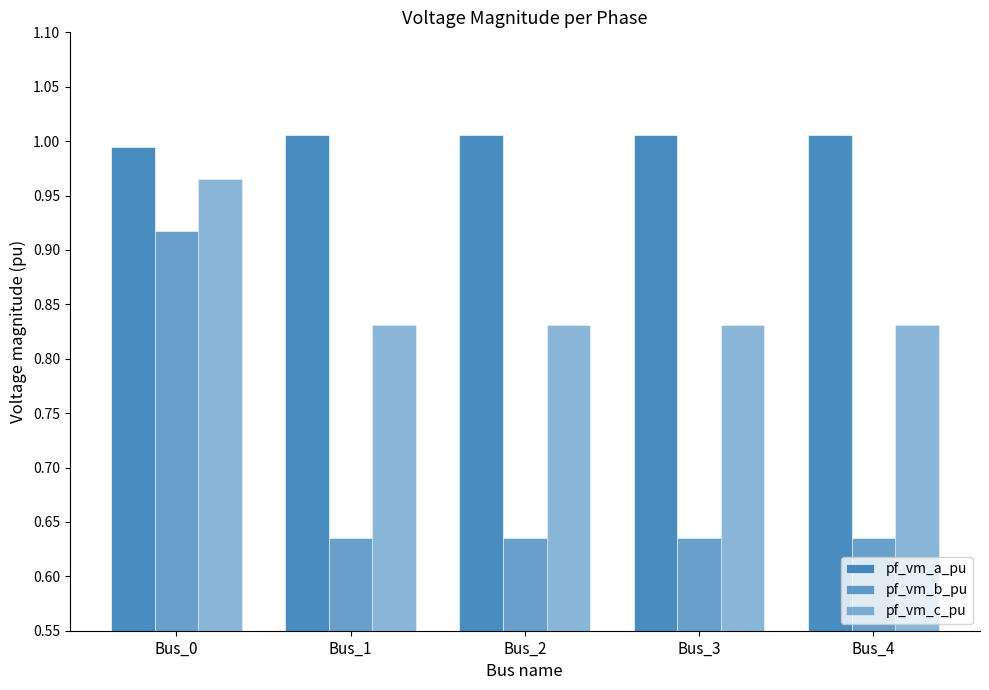

True or false: pf_vm_a_pu has a value of 1.0 at Bus_0.

True